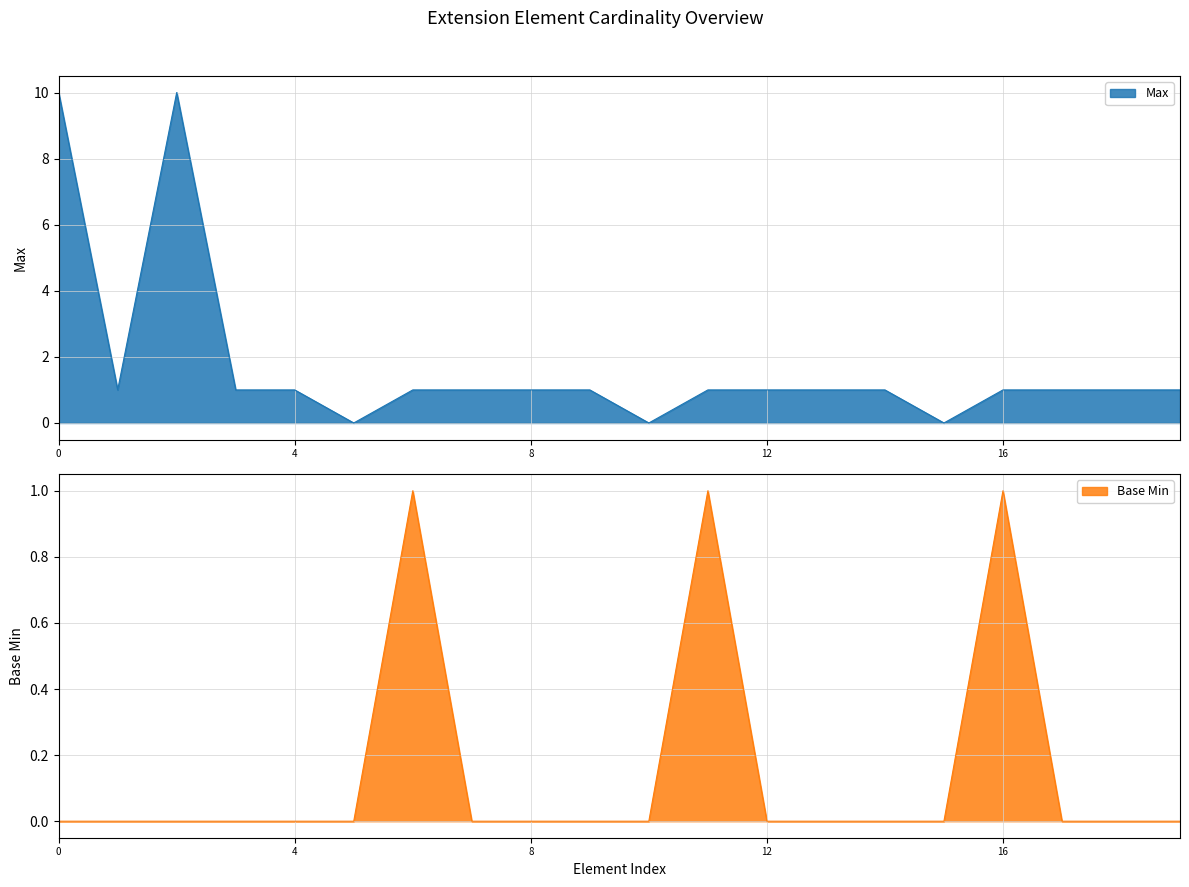

True or false: Base Min and Max intersect in this chart.

False